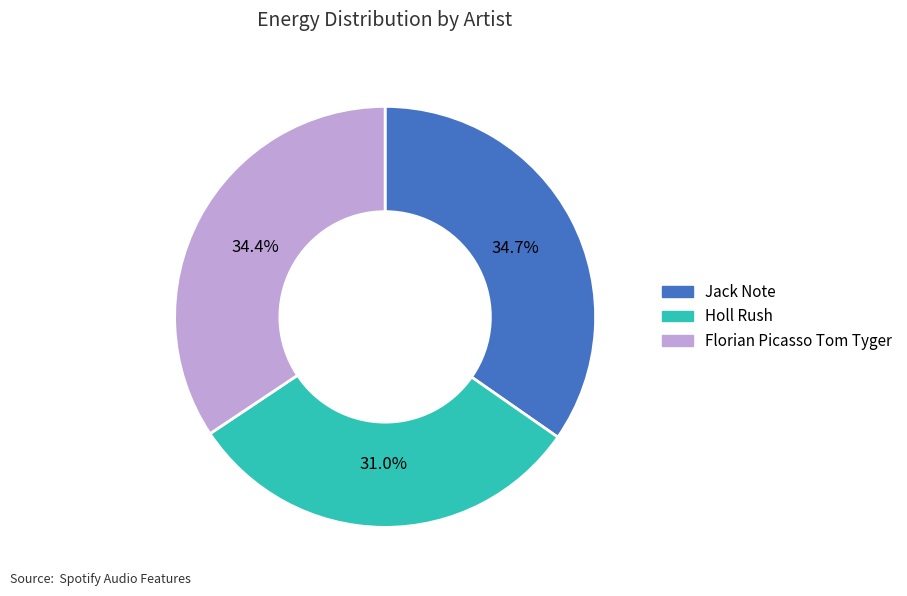

Count the number of slices in the pie.

3